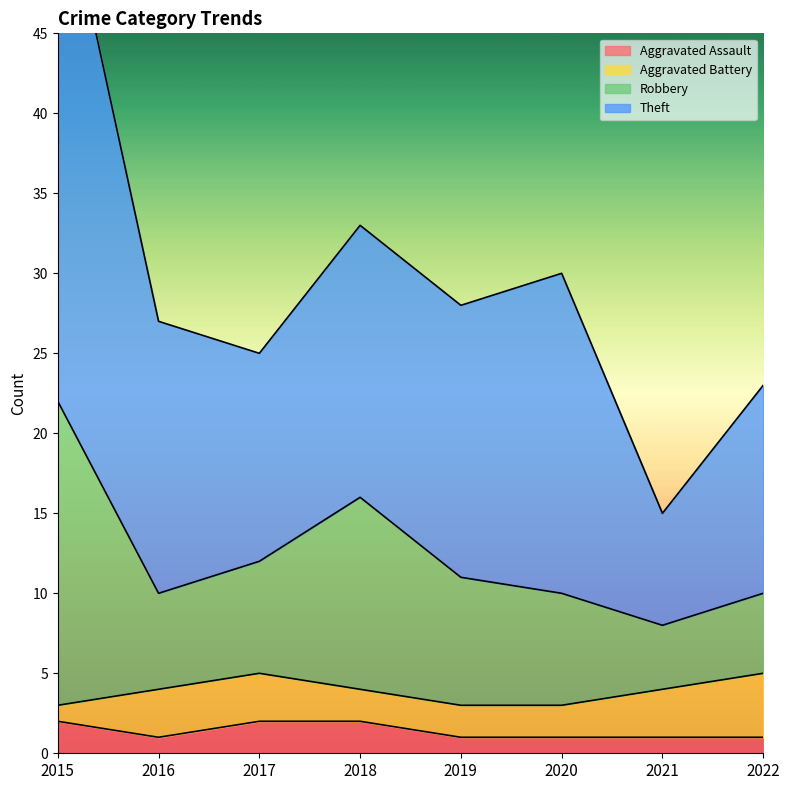

Does the chart display data point markers on the line(s)?

No